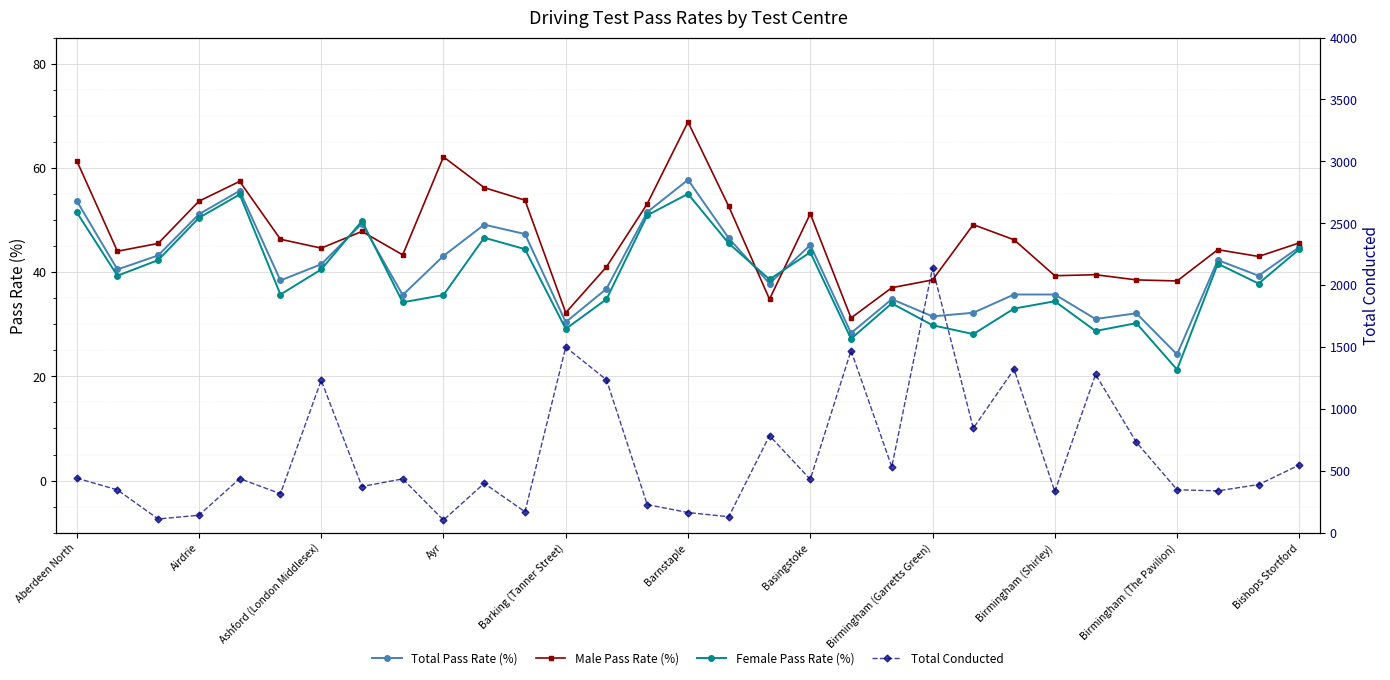

Is it true that Female Pass Rate (%) equals 18.9 at Birmingham (Garretts Green)?

False